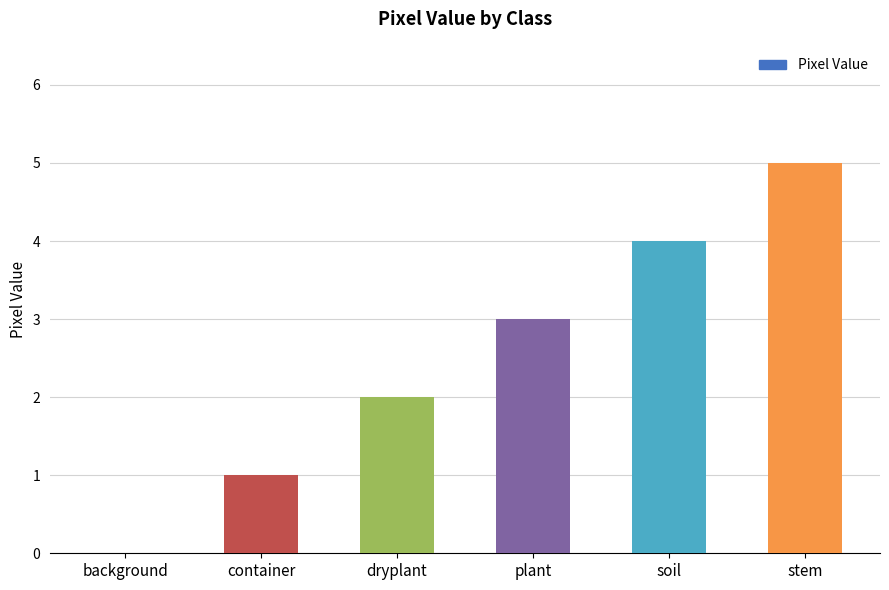

What is the sum of all values?

15